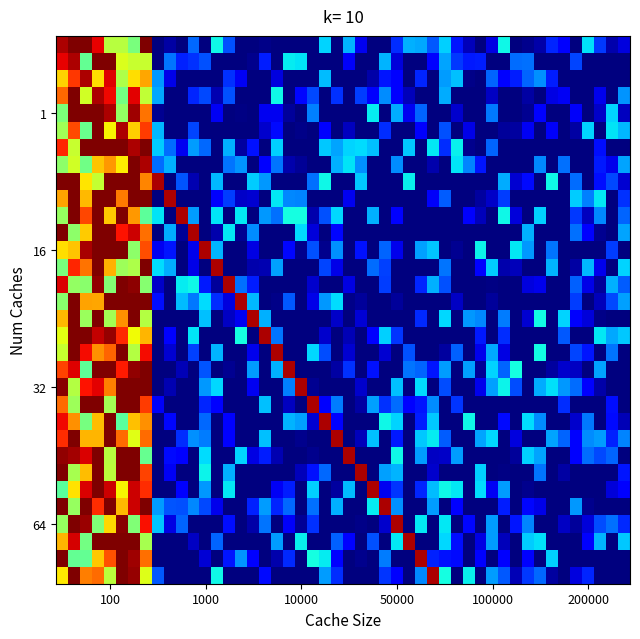

Which series has the widest spread of values?

1